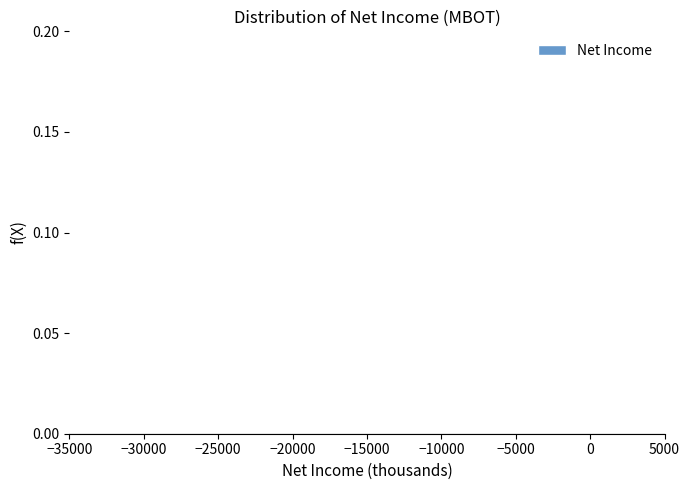

Reading left to right, list every bar in this chart as the range it spans on the x-axis followed by its height. Neither the bar edges nor the heights are printed on the chart, so give them approximately, as read against the axes.

-32700 to -27400: under 0.005
-27400 to -22100: under 0.005
-22100 to -16800: under 0.005
-16800 to -11500: 0
-11500 to -6200: under 0.005
-6200 to -900: under 0.005